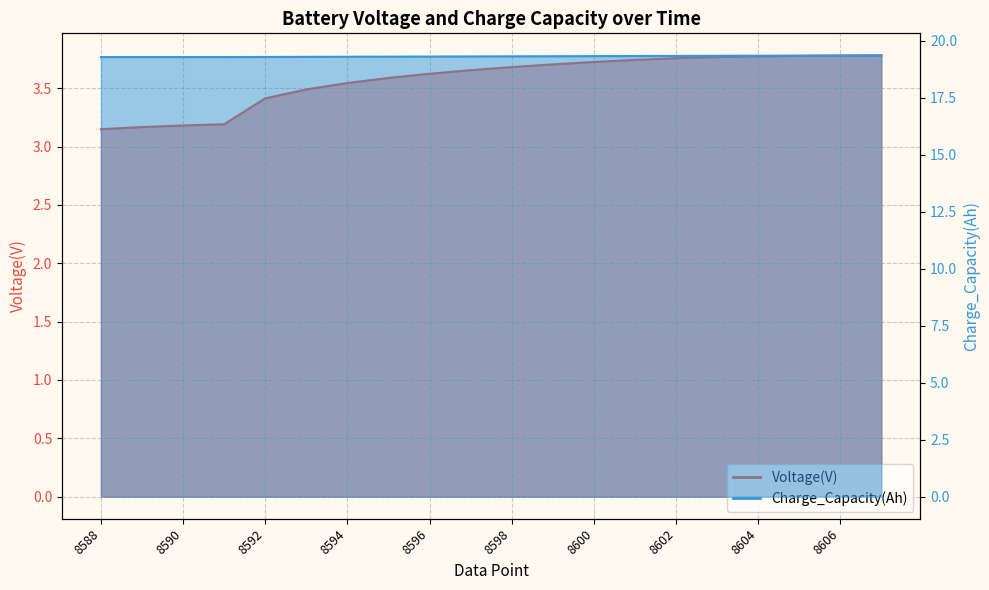

At how many categories does at least one series exceed 12?

20